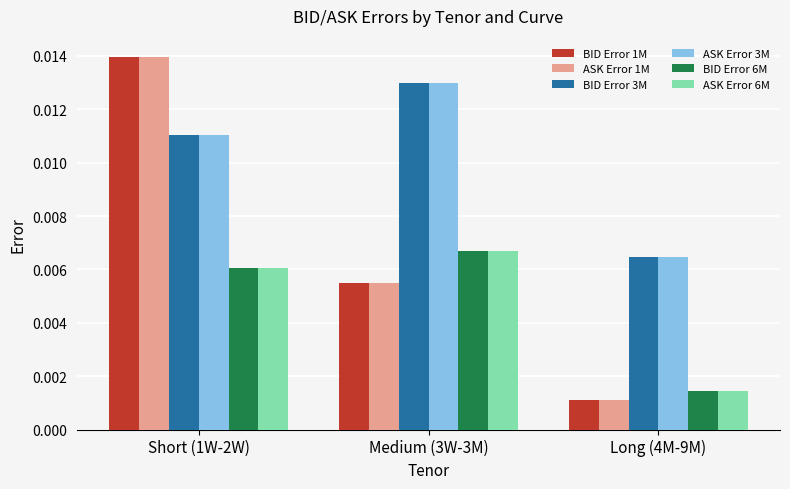

At how many categories does at least one series exceed 0?

3